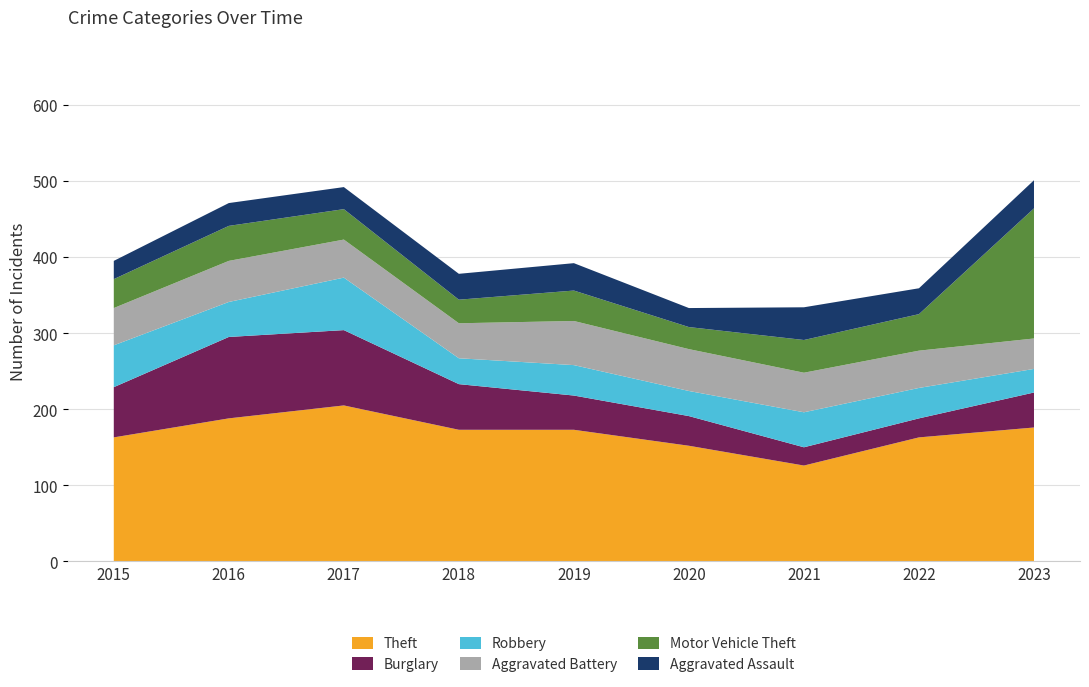

Reading left to right, what are all the values shown in this chart?

Theft: 2015=163	2016=188	2017=205	2018=173	2019=173	2020=152	2021=126	2022=163	2023=176
Burglary: 2015=66	2016=107	2017=99	2018=60	2019=45	2020=39	2021=24	2022=25	2023=46
Robbery: 2015=55	2016=46	2017=69	2018=34	2019=40	2020=33	2021=46	2022=40	2023=31
Aggravated Battery: 2015=49	2016=54	2017=50	2018=46	2019=58	2020=55	2021=52	2022=49	2023=40
Motor Vehicle Theft: 2015=38	2016=46	2017=40	2018=31	2019=40	2020=29	2021=43	2022=48	2023=171
Aggravated Assault: 2015=24	2016=30	2017=29	2018=34	2019=36	2020=25	2021=43	2022=34	2023=37